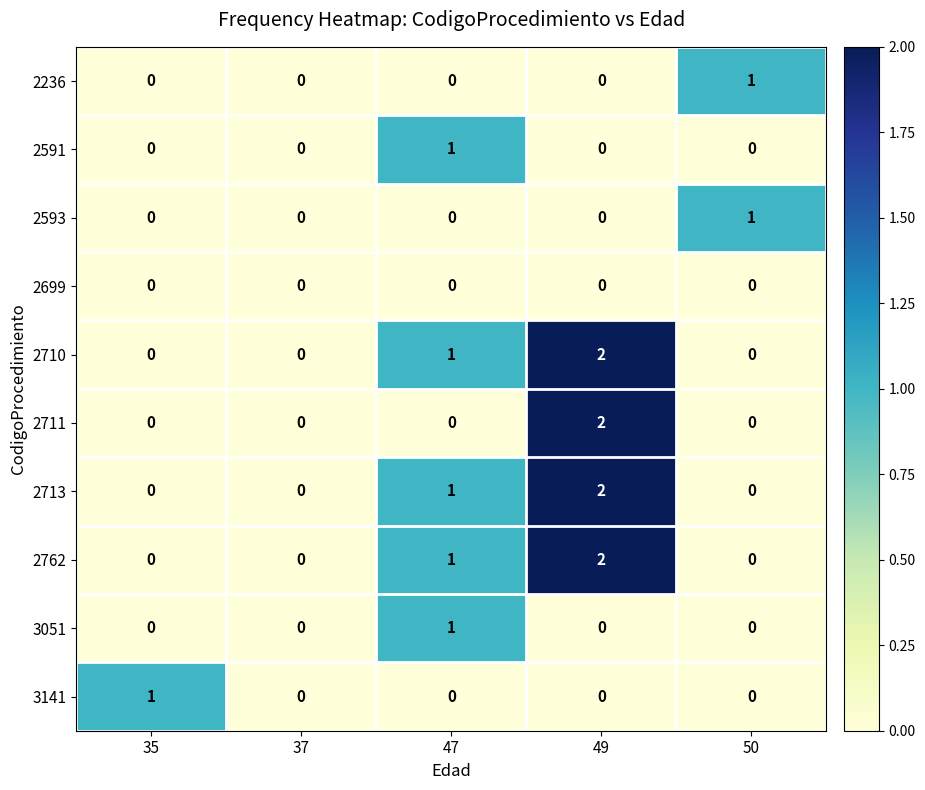

Is it true that 3141 equals 1 at 50?

False